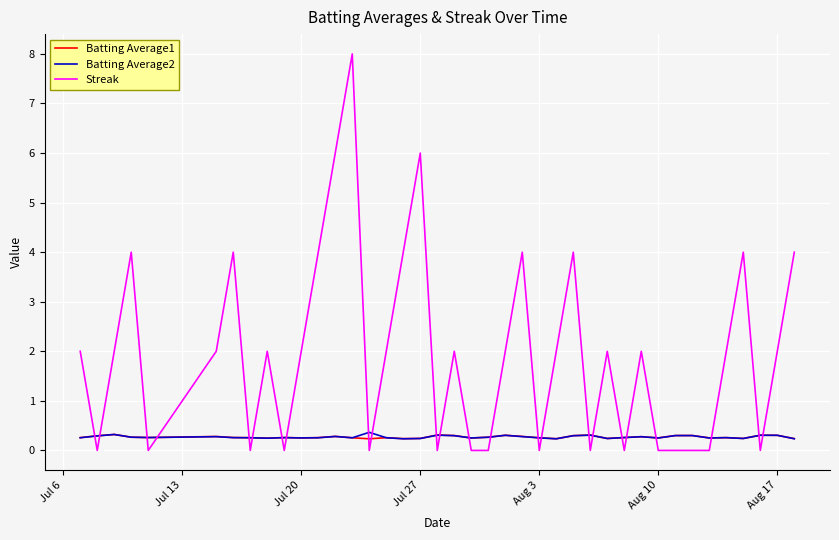

Which series has the widest spread of values?

Streak